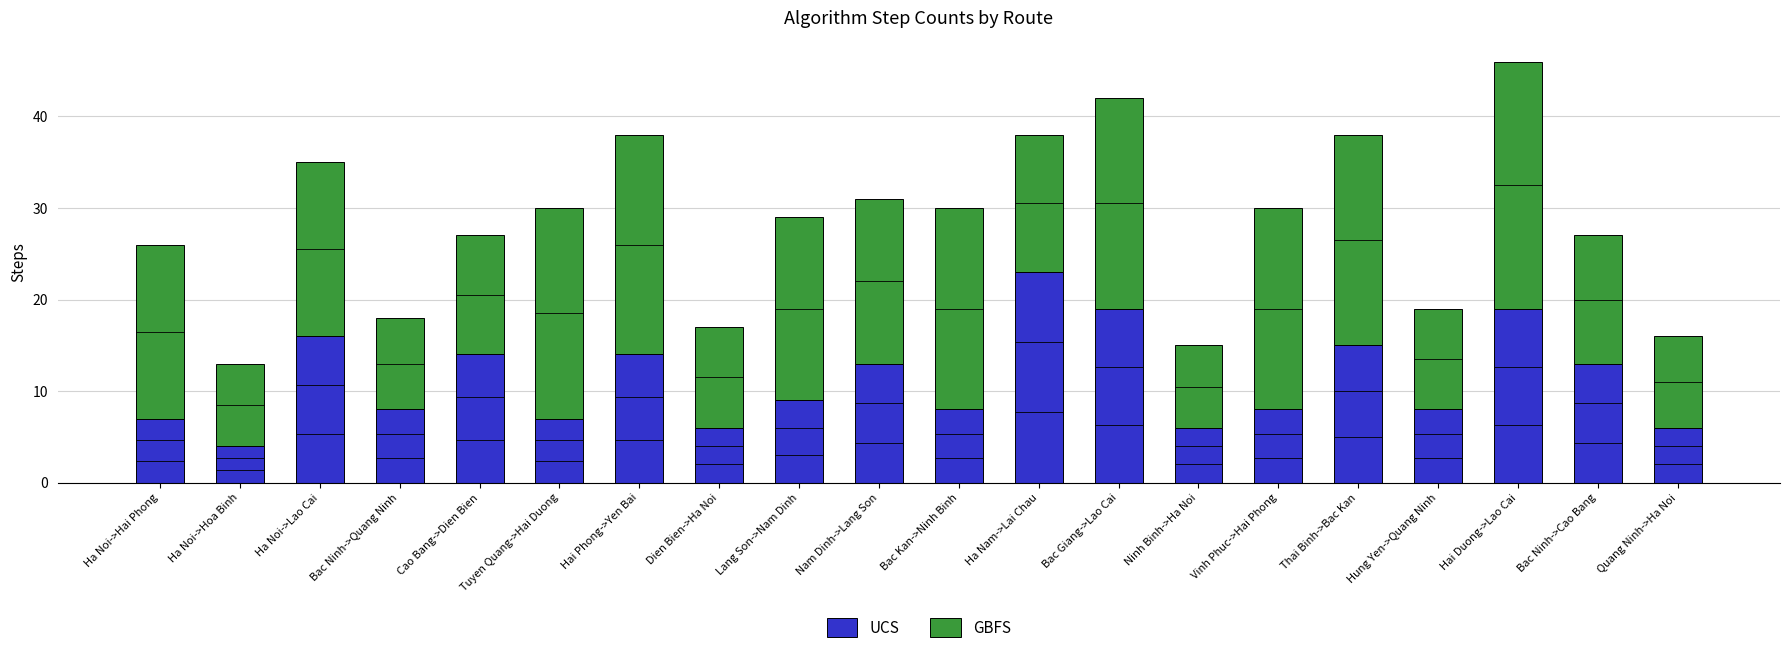

What is the total value across all series at Quang Ninh->Ha Noi?

16